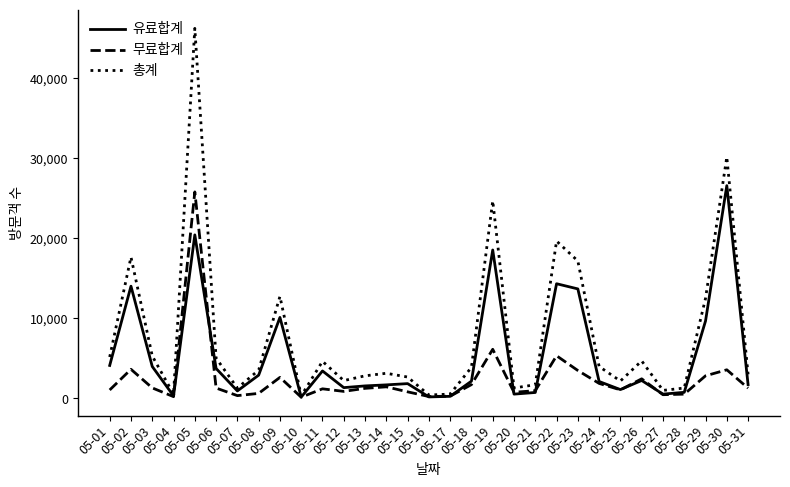

Rank the series by their maximum value, from highest to lowest.

총계, 유료합계, 무료합계